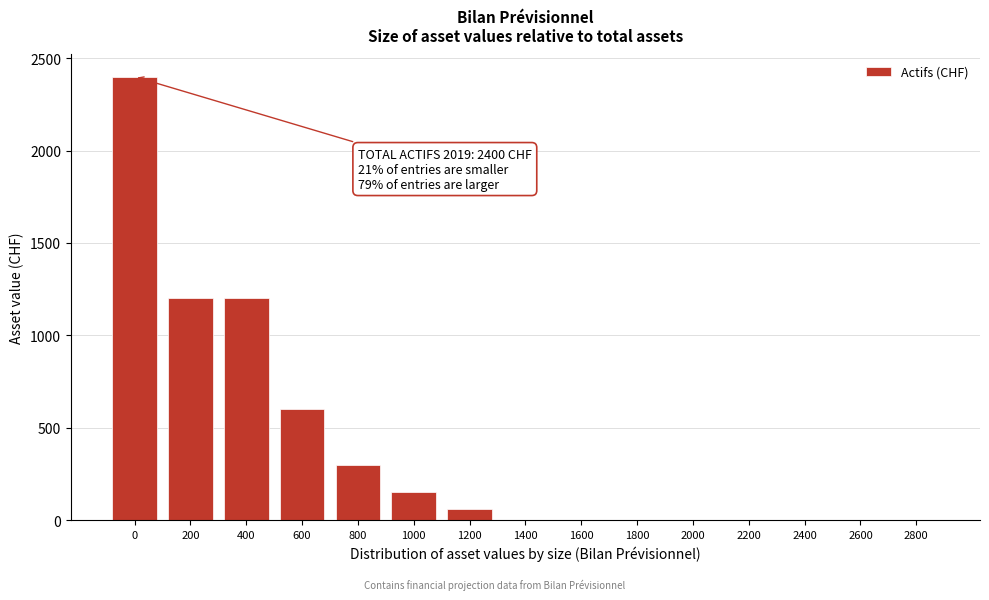

Reading right to left, transcribe all the data shown in this chart.

2800=0	2600=0	2400=0	2200=0	2000=0	1800=0	1600=0	1400=0	1200=60	1000=150	800=300	600=600	400=1200	200=1200	0=2400